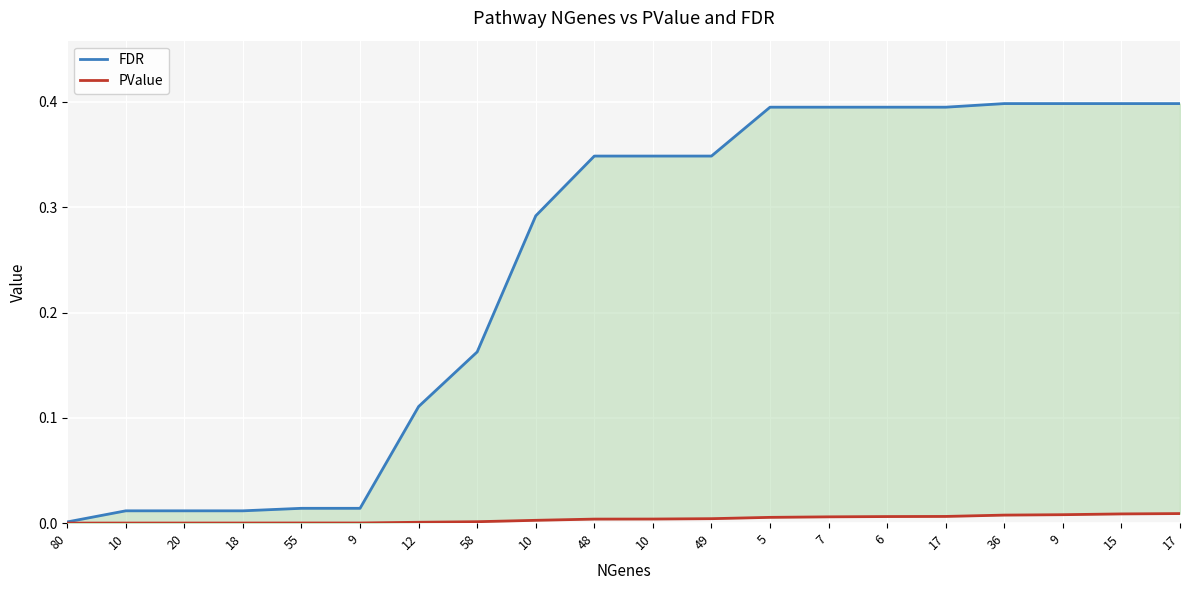

What is the value of the FDR point at the 14th from the left?

0.4